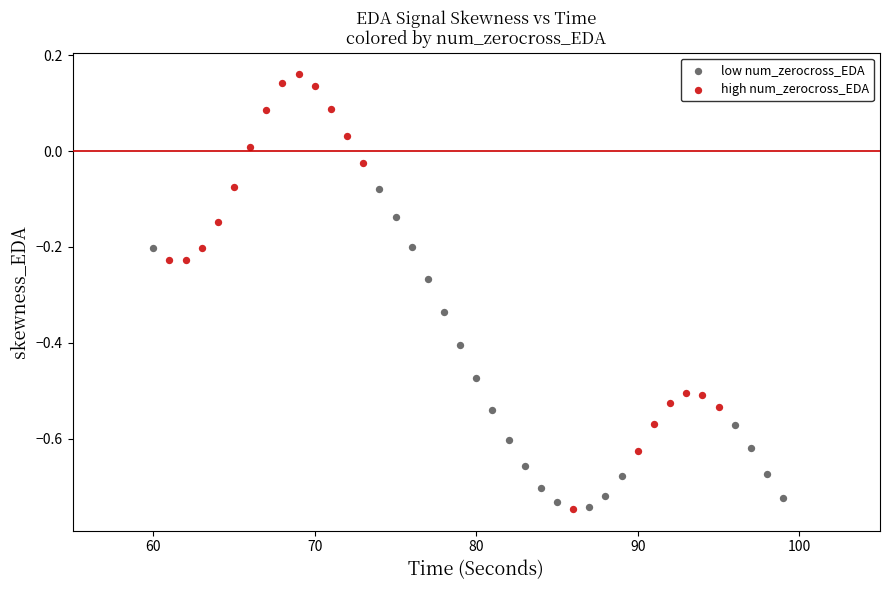

Which series has the widest spread of Y values?

high num_zerocross_EDA